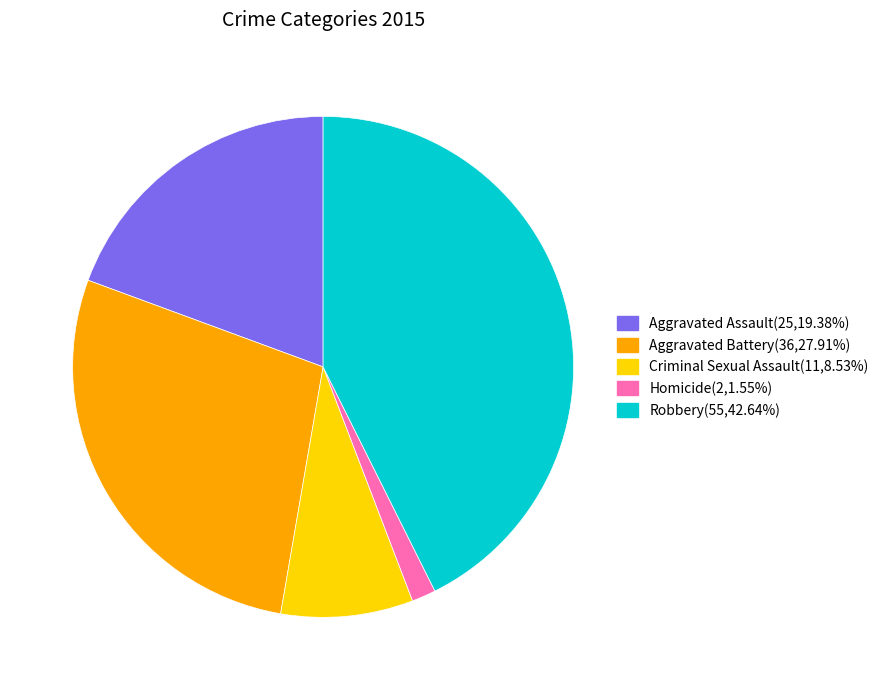

Is the sum of Aggravated Battery and Aggravated Assault greater than half?

No